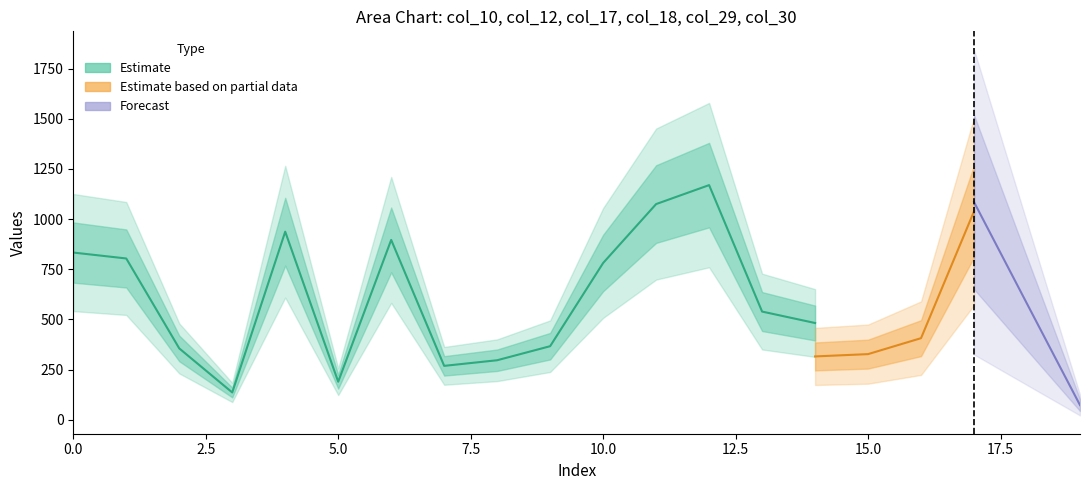

True or false: col_18 and col_29 intersect in this chart.

False